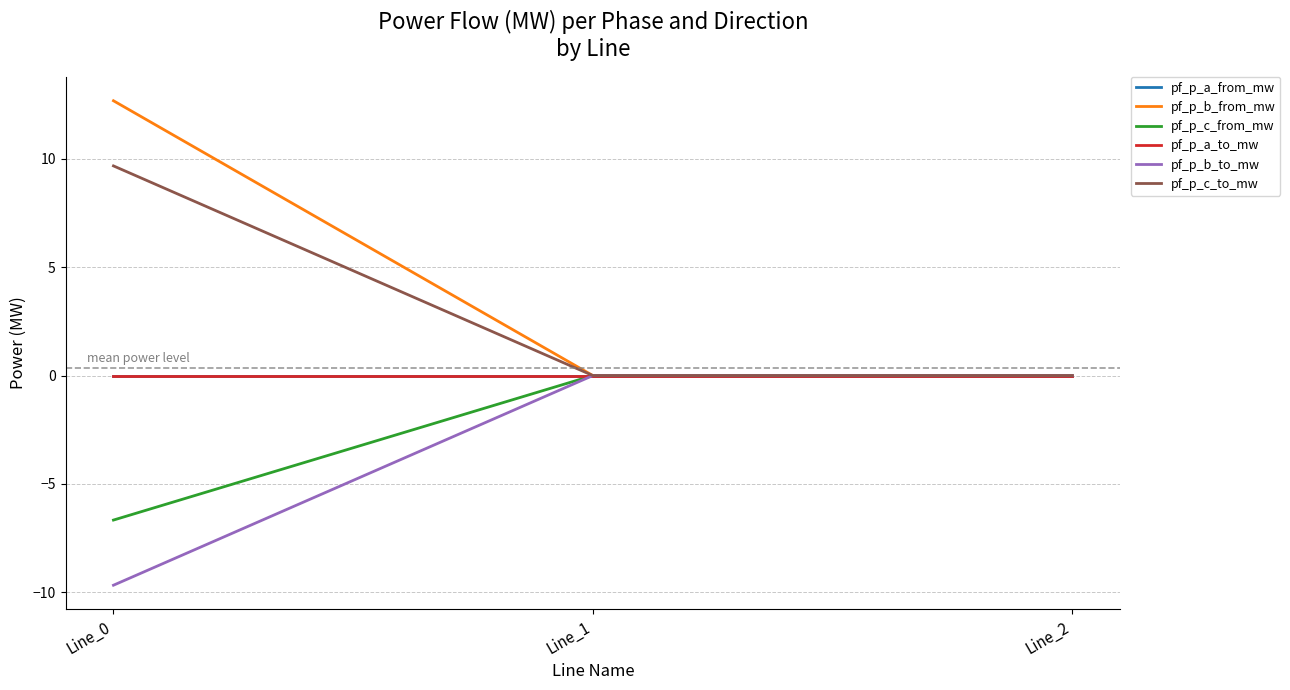

Which series has the largest total across all categories?

pf_p_b_from_mw